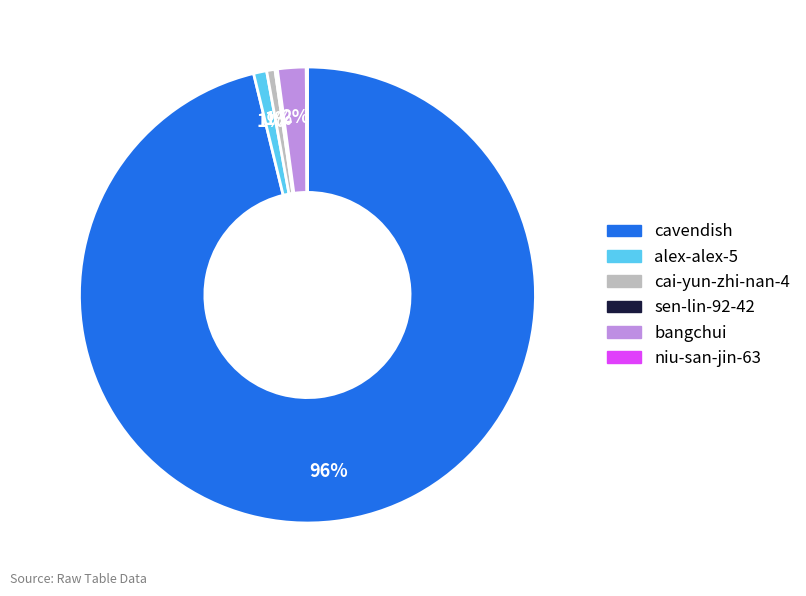

Which slice is the largest?

cavendish